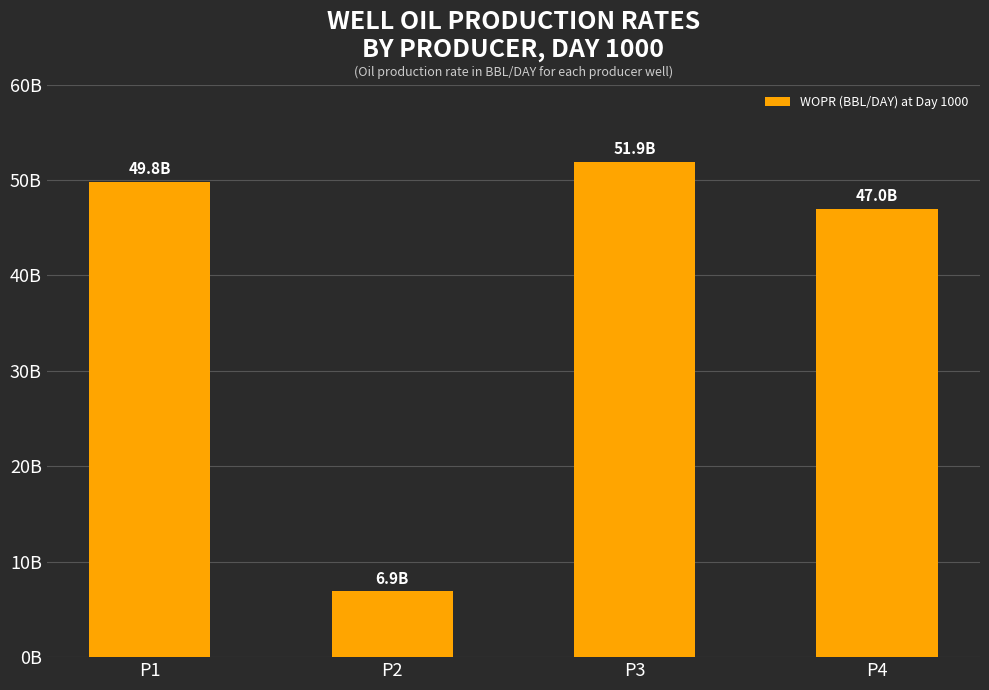

Which has a higher value, P2 or P1?

P1